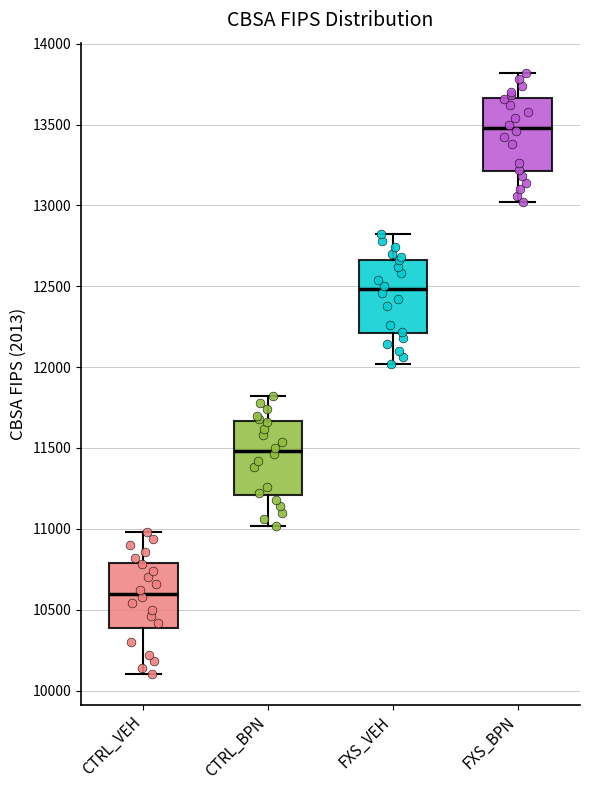

Where is the lower edge of the box for CTRL_BPN on the y-axis? The values are not printed on the chart, so give them approximately, as read against the axis.

11200